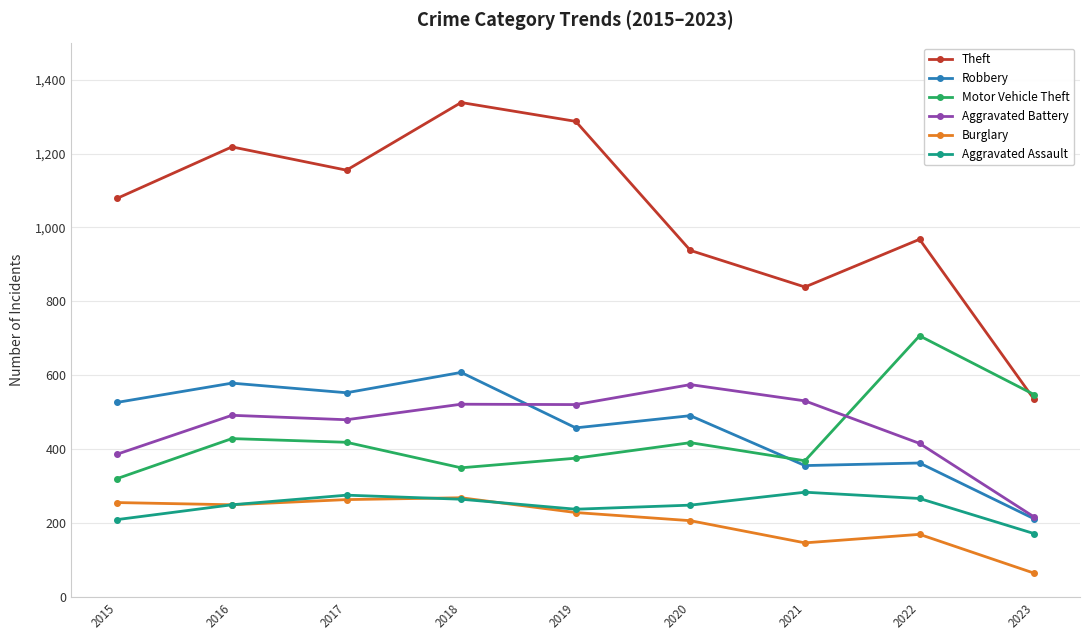

At which label does Aggravated Battery reach its minimum?

2023